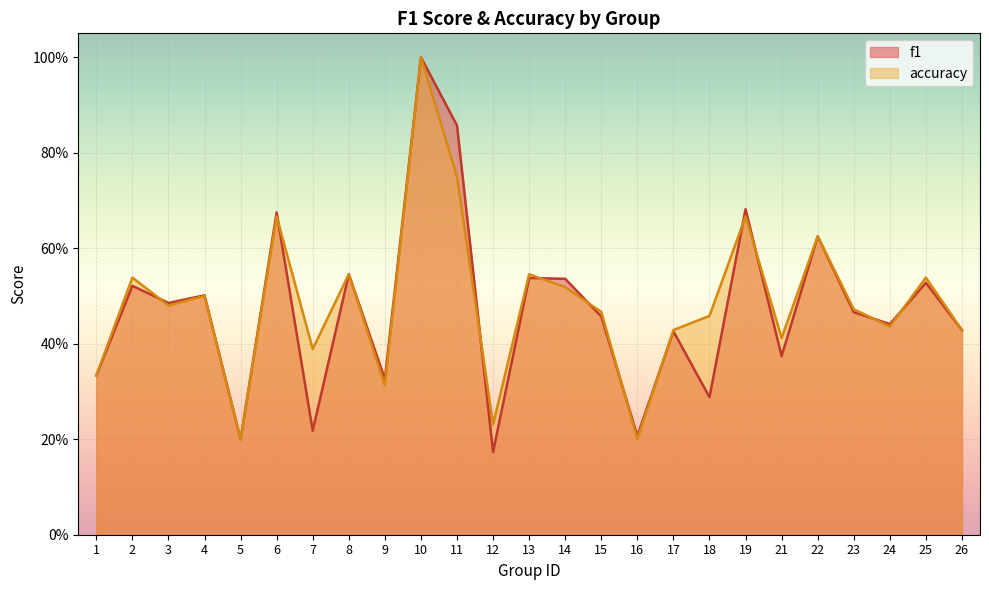

How many lines are shown in the chart?

2